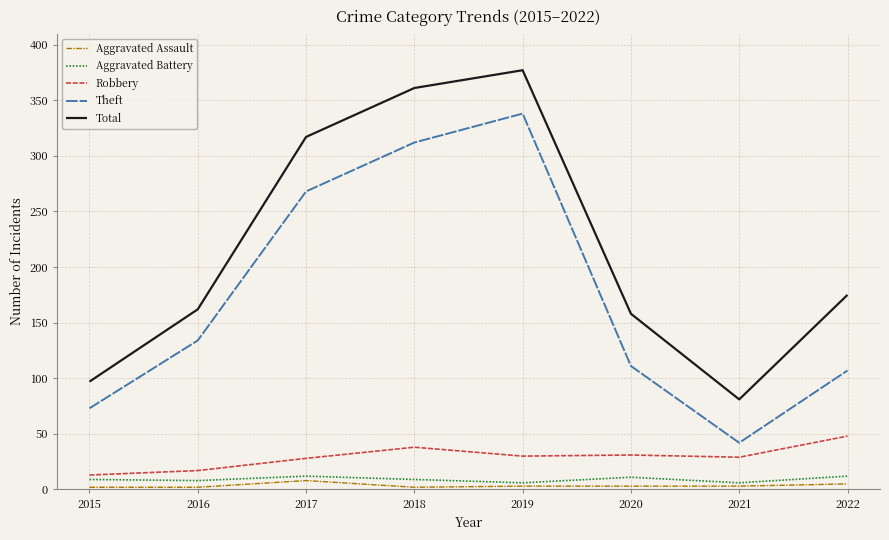

Which series has the largest total across all categories?

Total